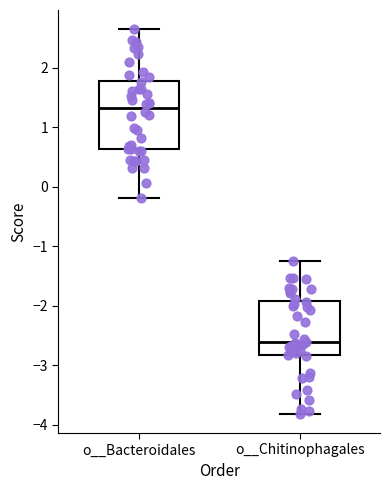

Reading left to right, transcribe this box plot: for each box, give where its median line is, the range the box spans, and where its two whiskers end, as read against the y-axis. The values are not printed on the chart, so give them approximately, as read against the axis.

o__Bacteroidales: median 1.3, box 0.6 to 1.8, whiskers -0.2 to 2.7
o__Chitinophagales: median -2.6, box -2.8 to -1.9, whiskers -3.8 to -1.2